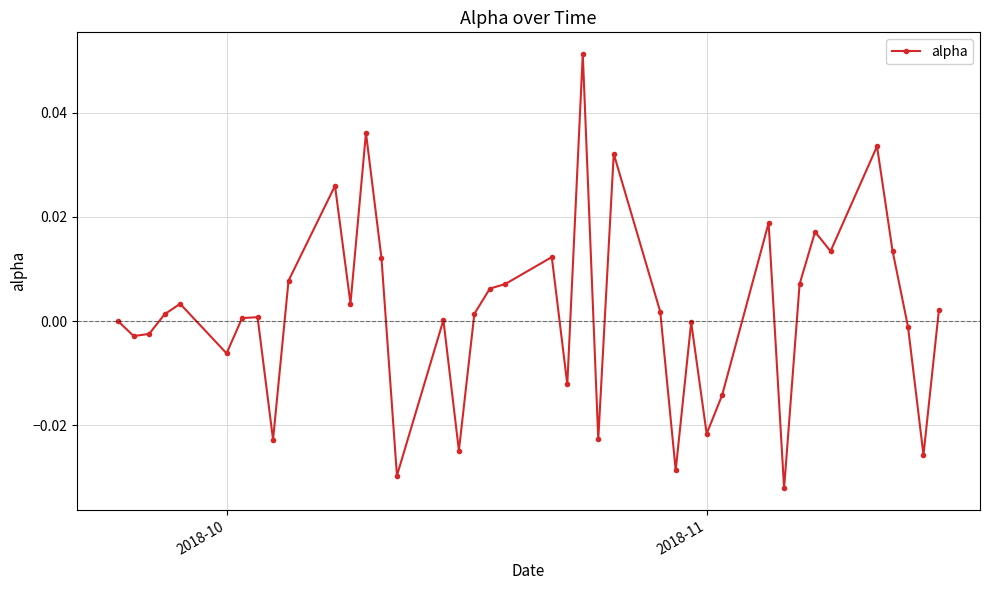

How many lines are shown in the chart?

1